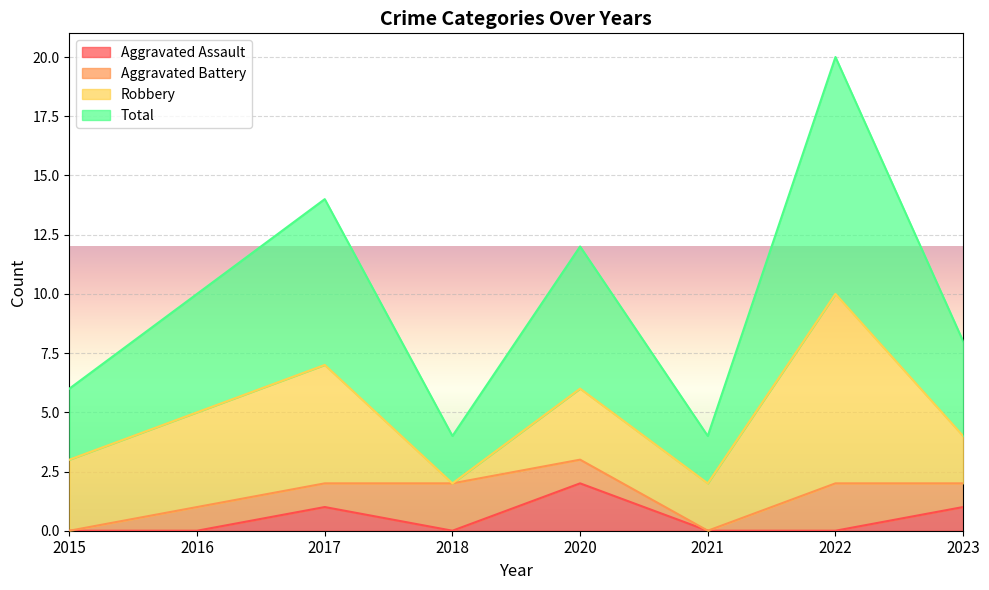

What is the value of the Total point at the 6th from the left?

2